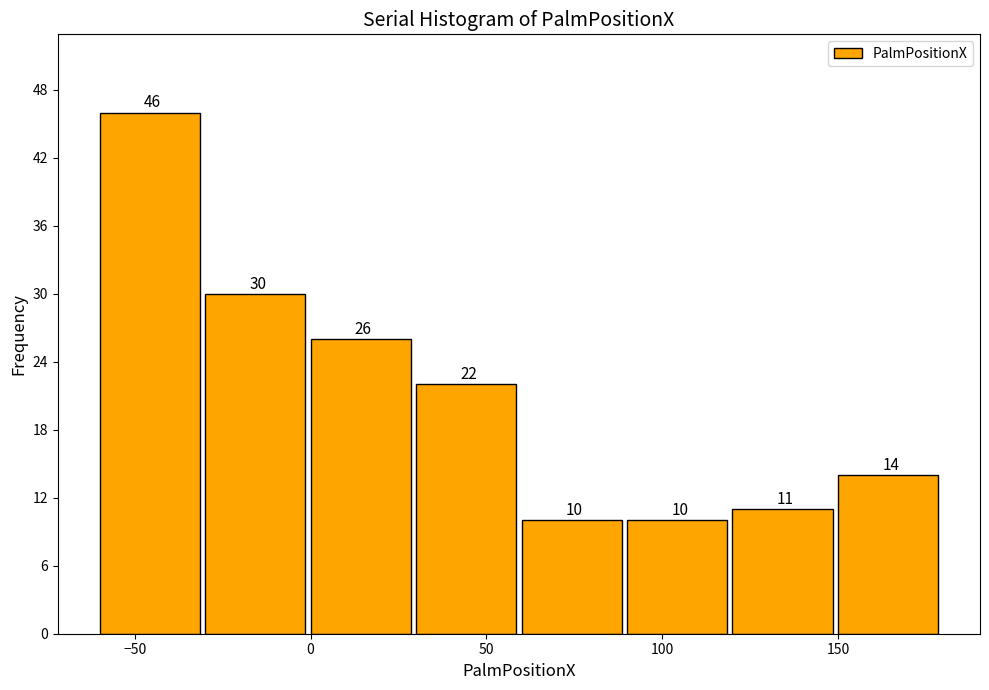

Reading left to right, transcribe this chart: for each bar, give the range it covers on the x-axis and its height.

-60 to -30: 46
-30 to 0: 30
0 to 30: 26
30 to 60: 22
60 to 90: 10
90 to 120: 10
120 to 150: 11
150 to 180: 14